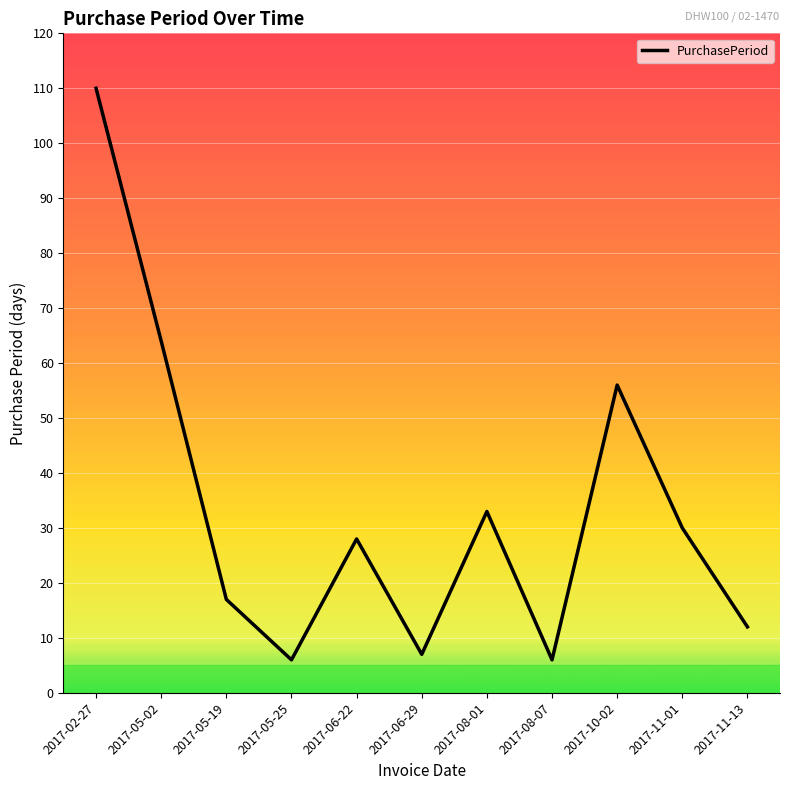

True or false: the data has more than 2 interior local peaks.

True